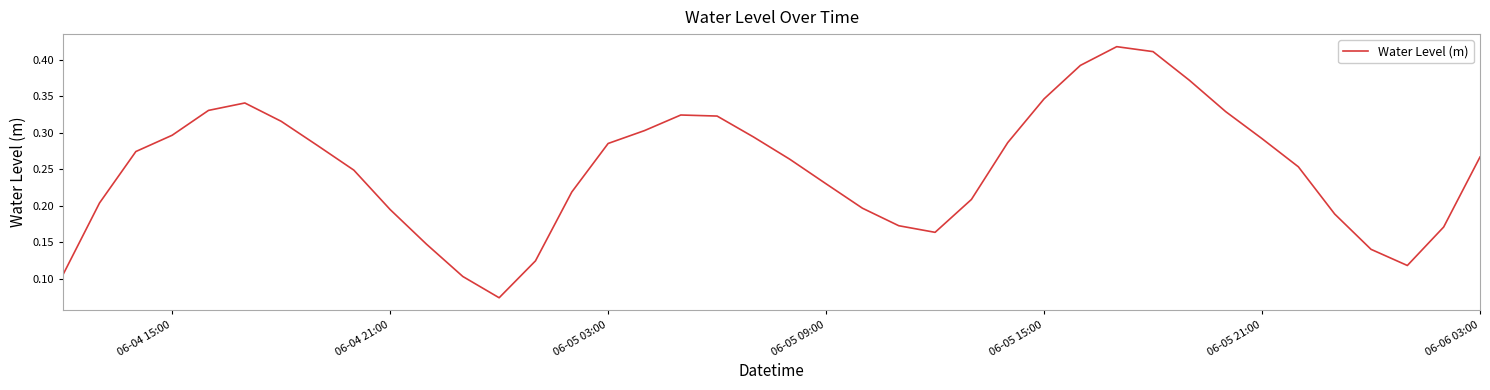

Does the chart display data point markers on the line(s)?

No